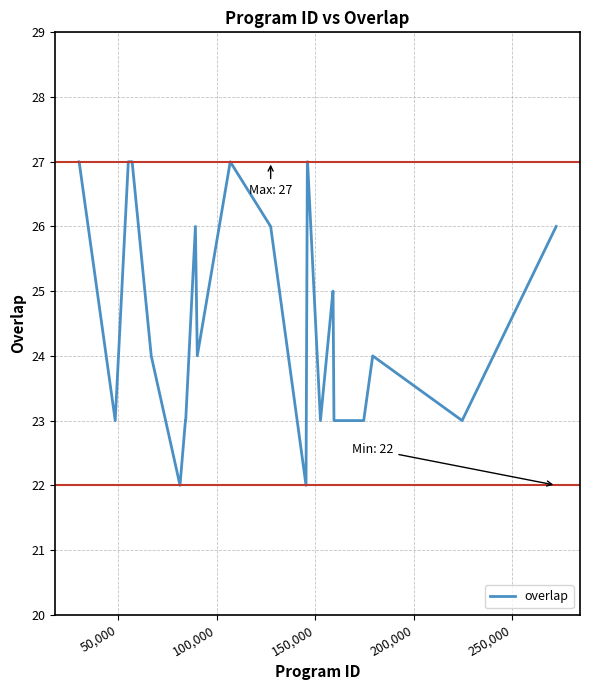

What is the minimum value shown in the chart?

22